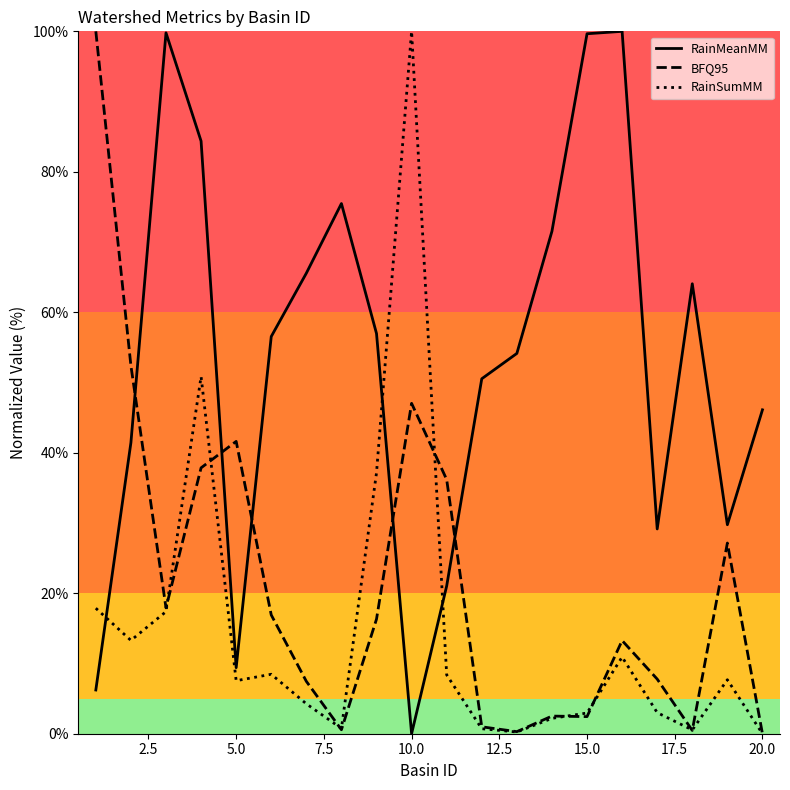

Which series has the largest total across all categories?

RainMeanMM